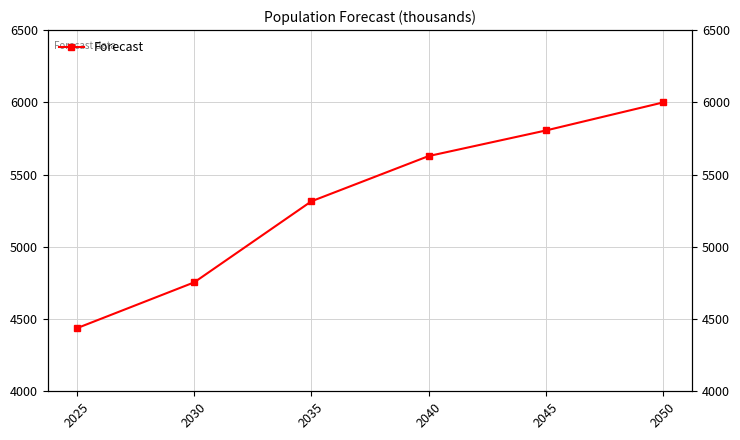

Reading left to right, list all the values displayed in this chart.

4437	4754	5315	5628	5805	5999